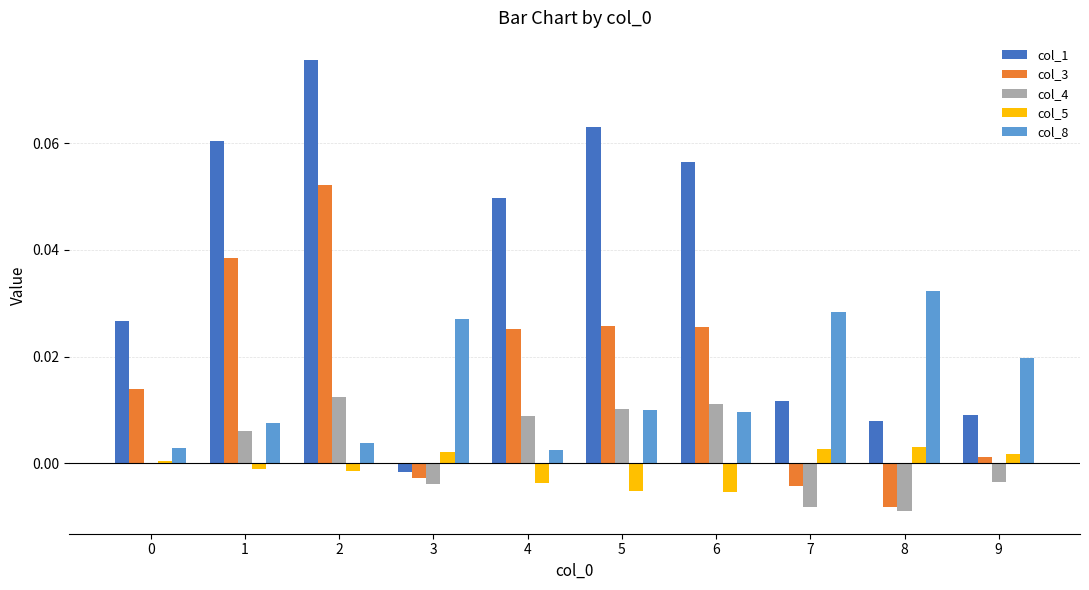

Which series has the largest total across all categories?

col_1